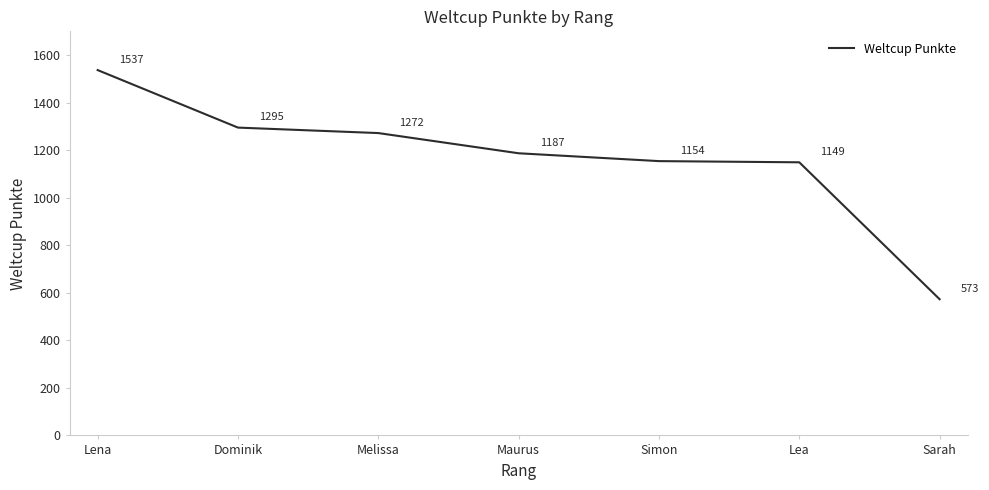

What position from the right is Simon?

3